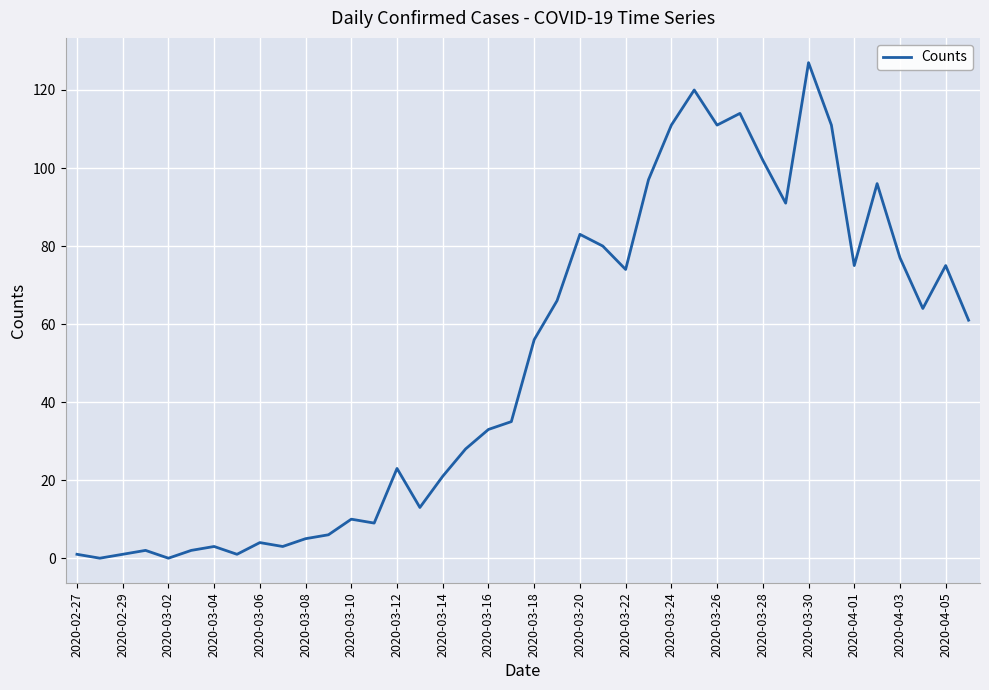

What is the difference between the maximum and minimum values?

127